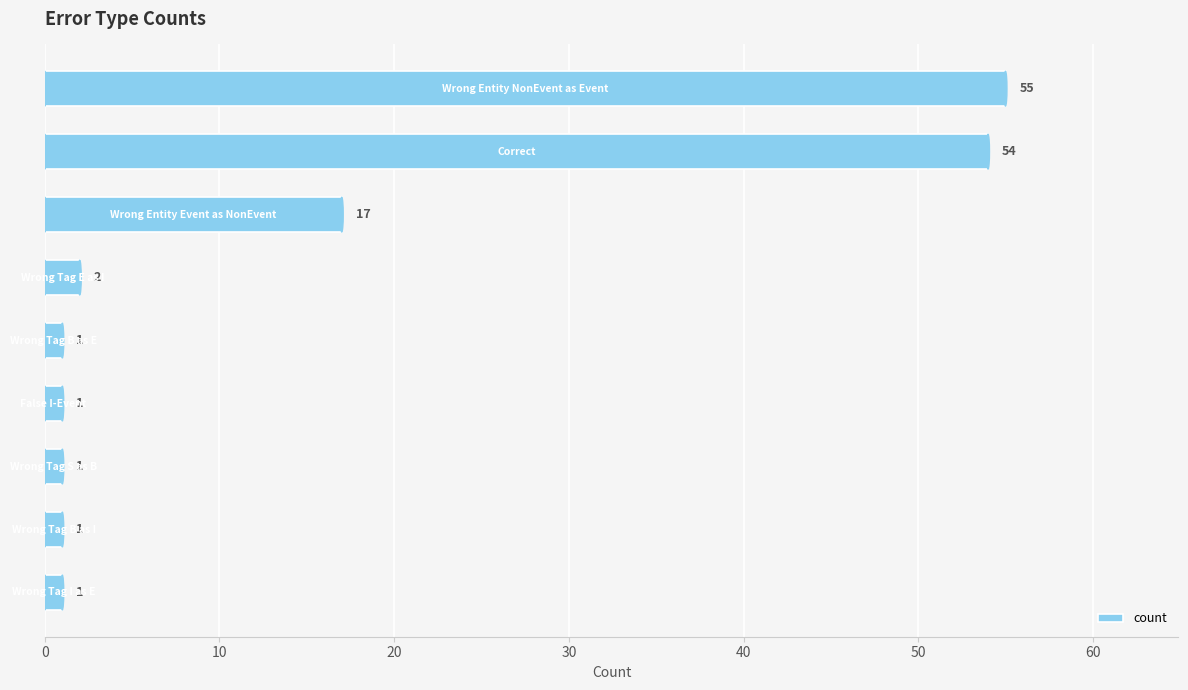

What is the maximum value shown in the chart?

55